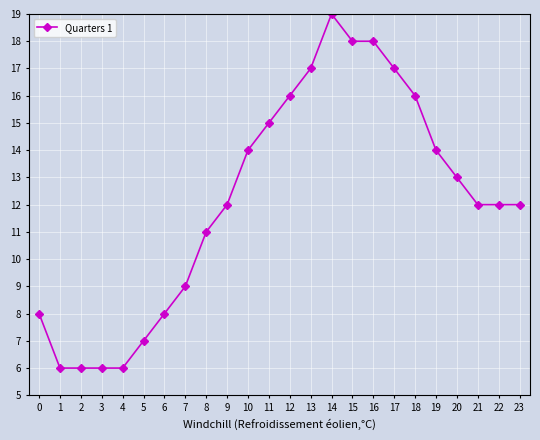

What is the maximum value shown in the chart?

19